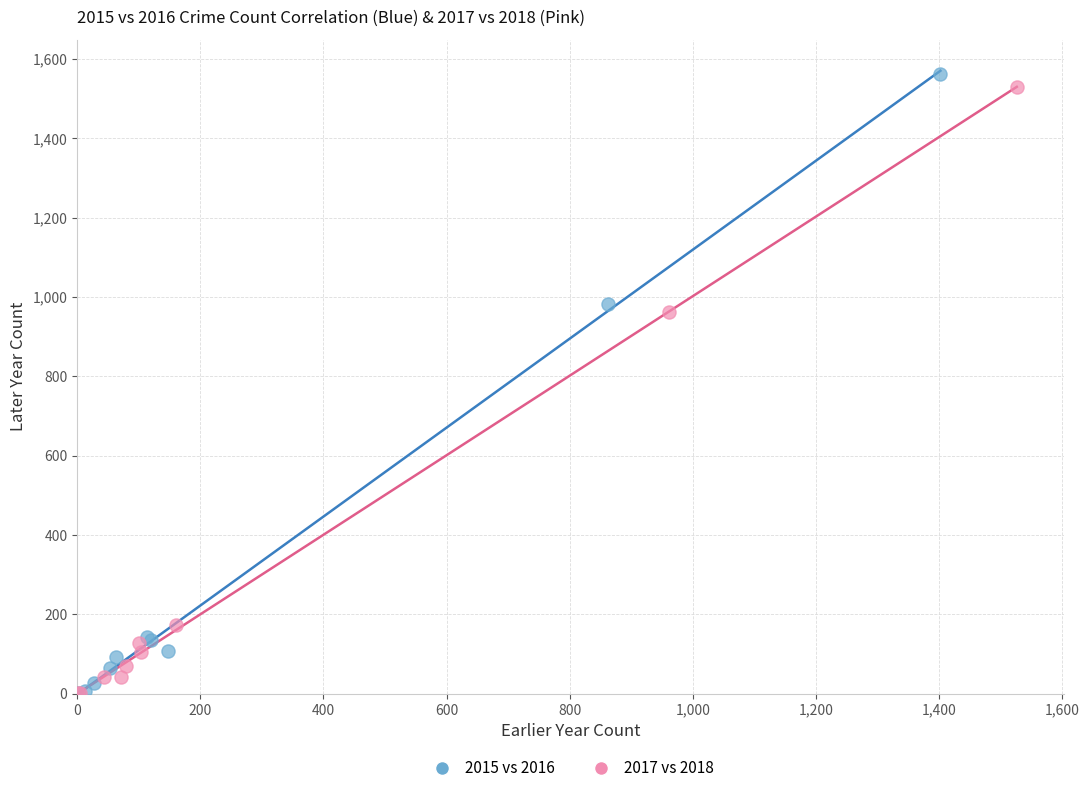

What are all the series names shown in the legend?

2015 vs 2016, 2017 vs 2018